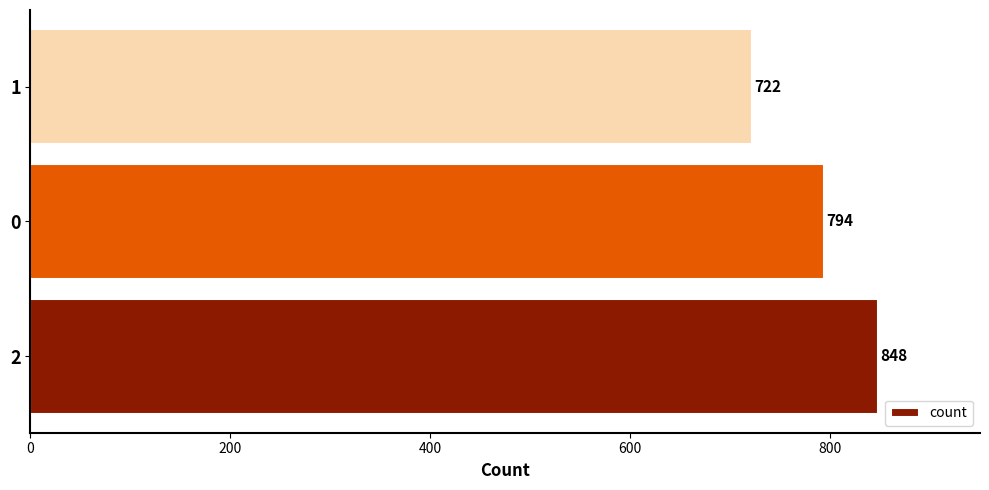

Reading bottom to top, list all the values displayed in this chart.

2=848	0=794	1=722